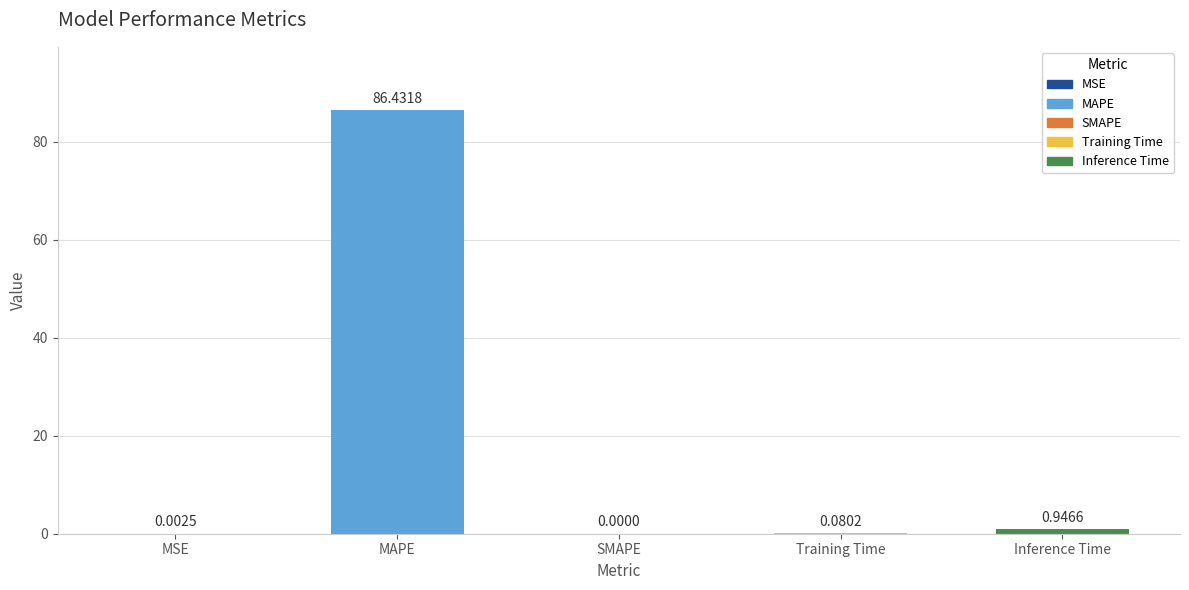

Between MSE and MAPE, which is larger?

MAPE